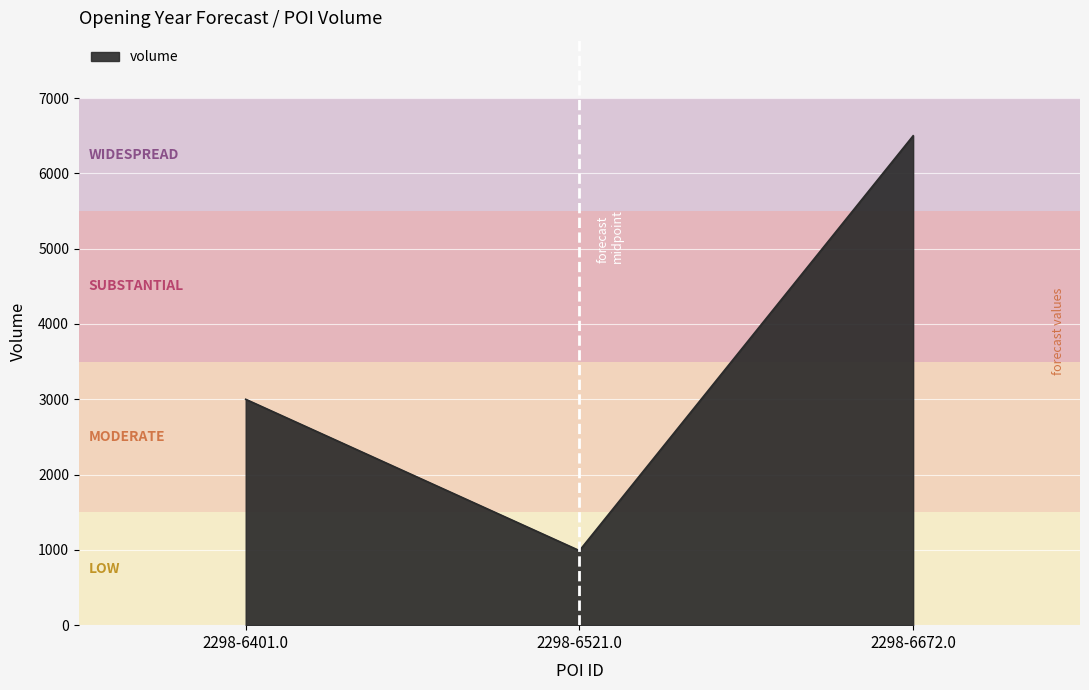

Count the number of data series in this chart.

1